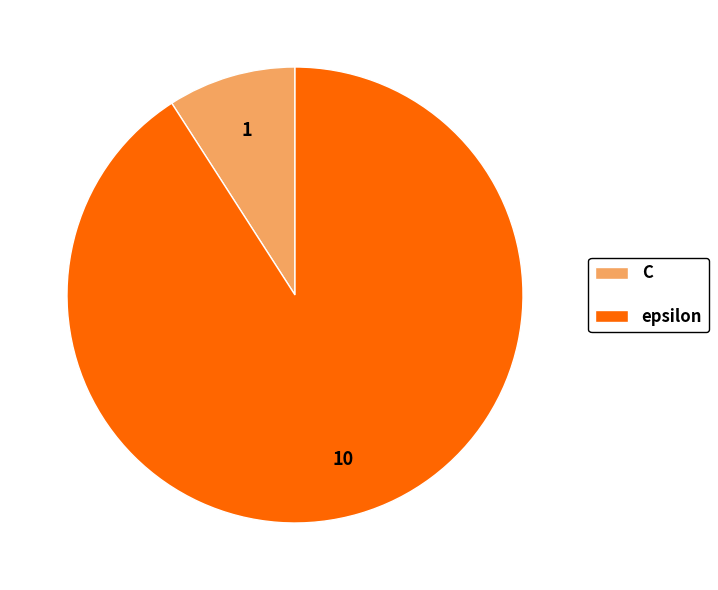

Is there any slice that represents more than half of the pie?

Yes